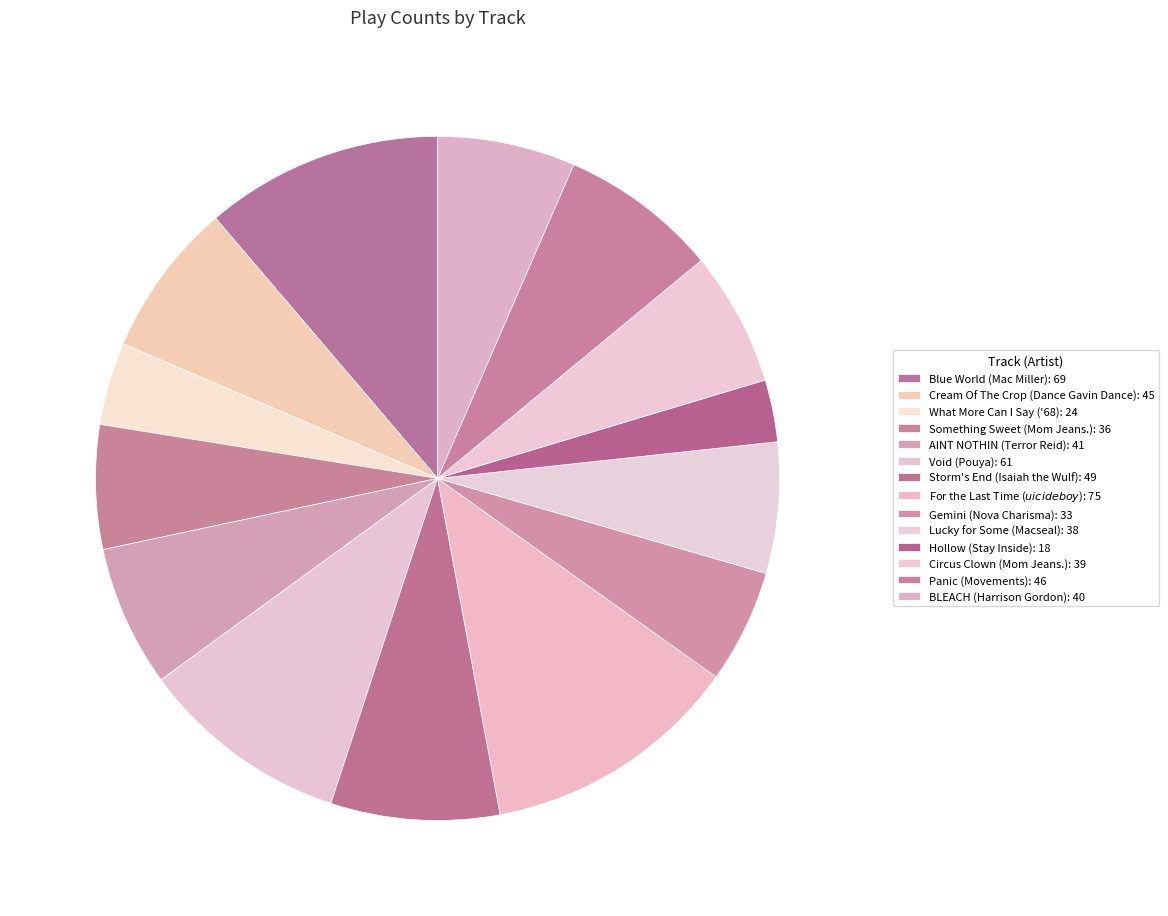

Is it true that Void (Pouya) is 10% of the pie?

True